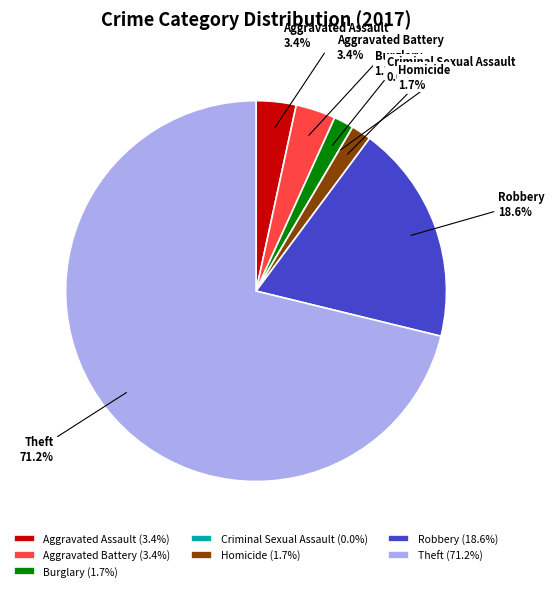

Which category has the smallest portion of the pie?

Criminal Sexual Assault